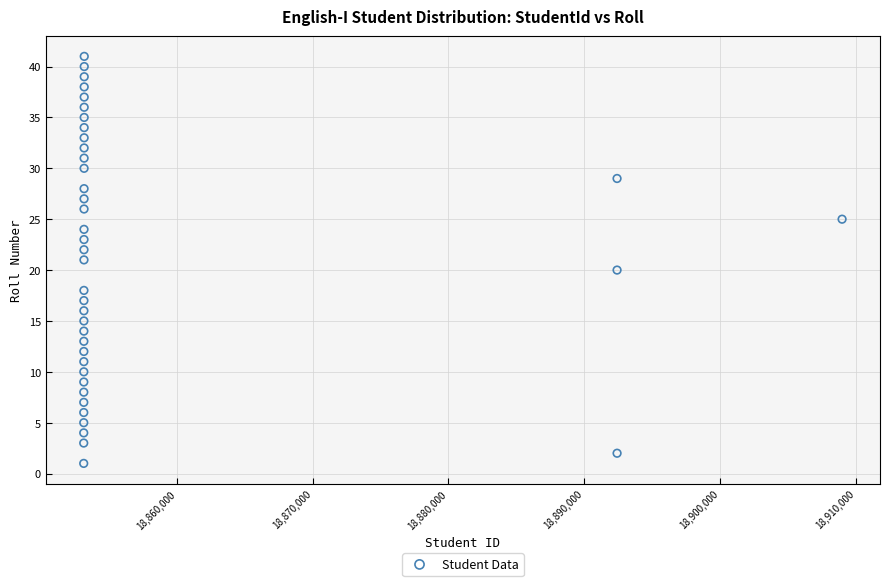

What is the range of Y values (max minus min)?

40